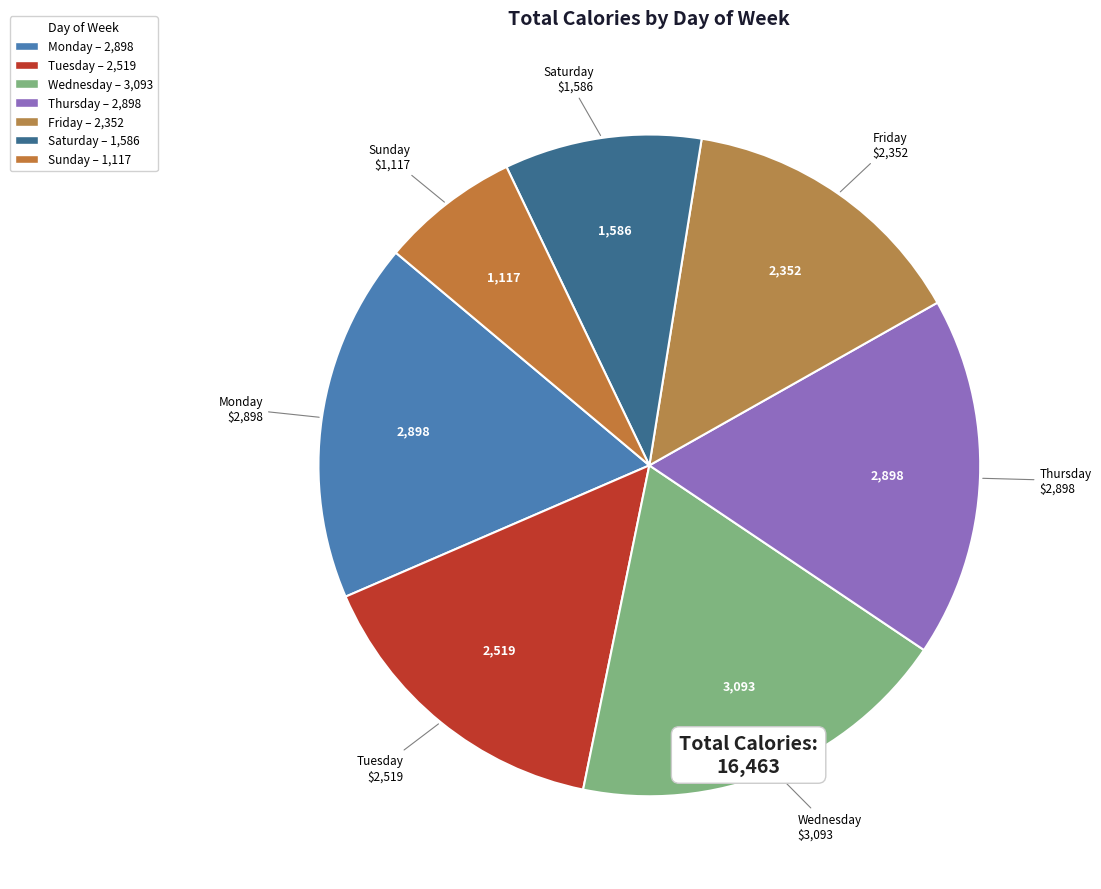

How many segments does this pie chart have?

7